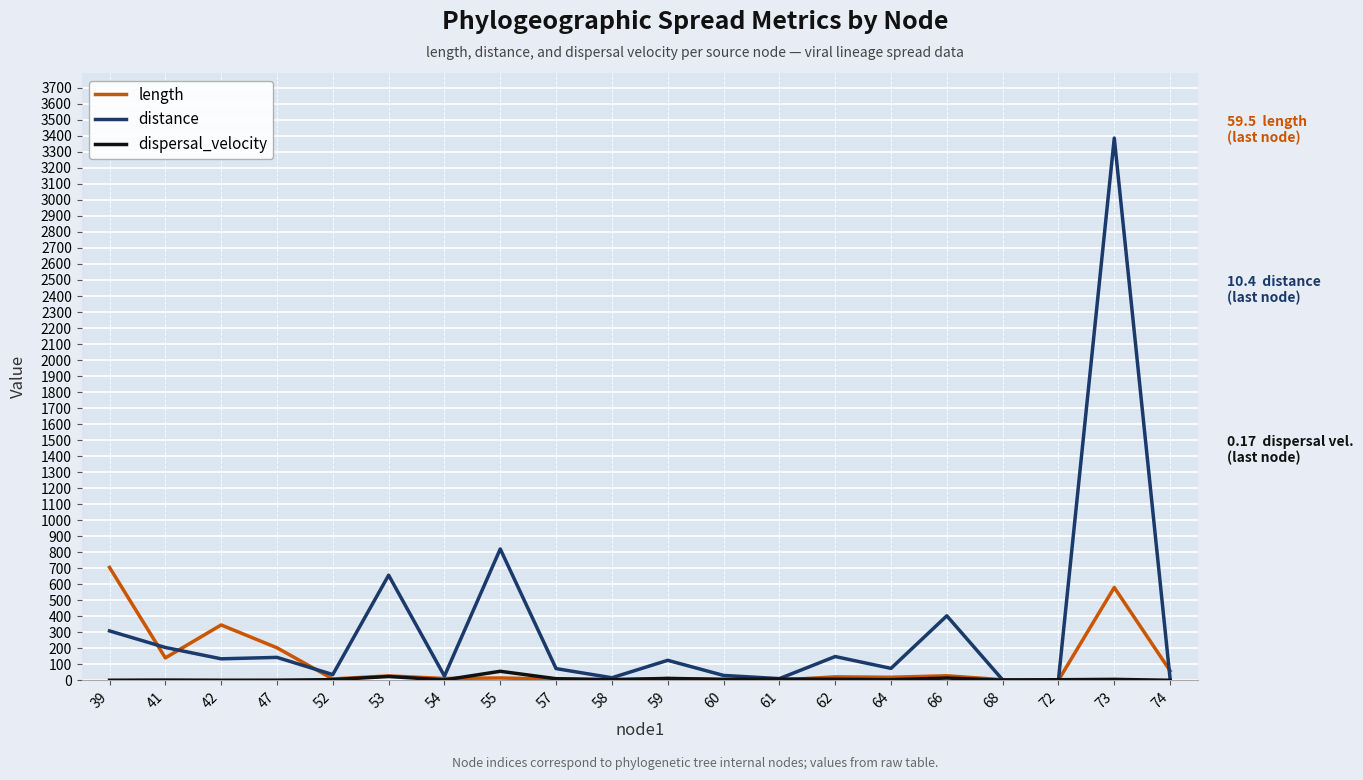

List the series in order of their peak value, lowest first.

dispersal_velocity, length, distance